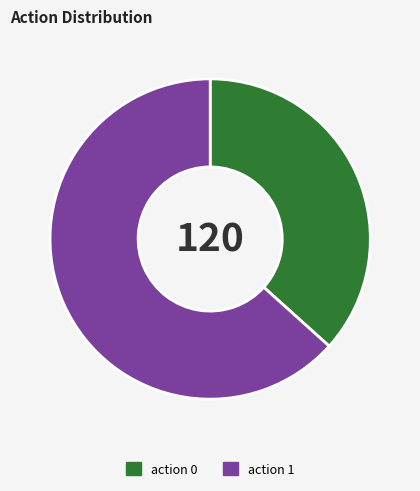

Is the sum of action 1 and action 0 greater than half?

Yes